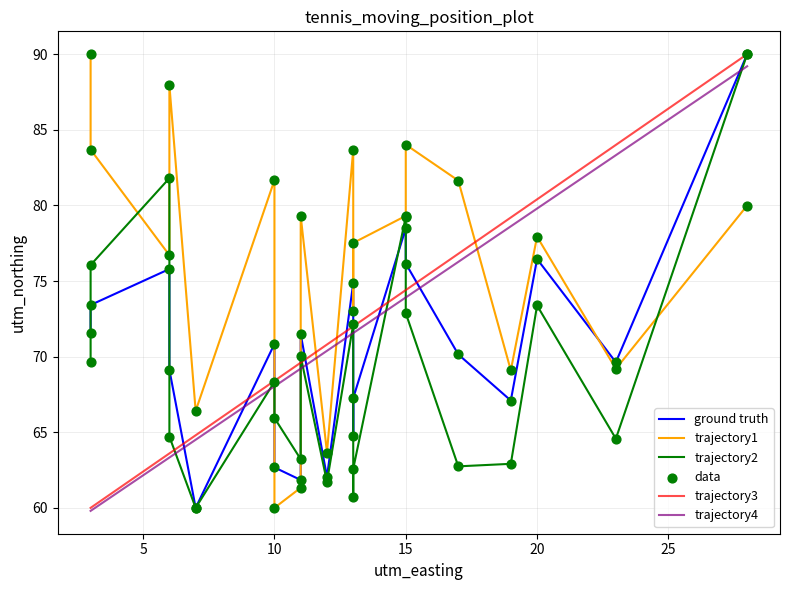

Which series has the widest spread of Y values?

ground truth